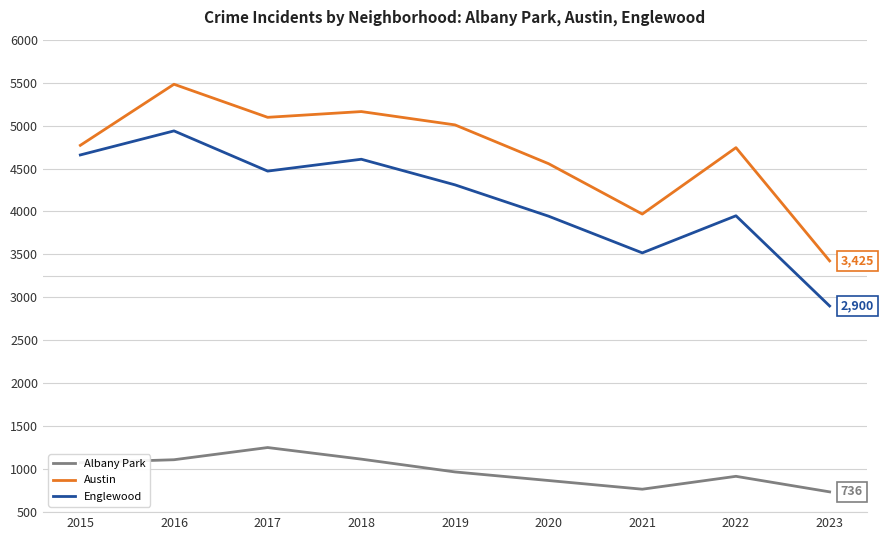

True or false: Englewood and Albany Park cross at least once.

False